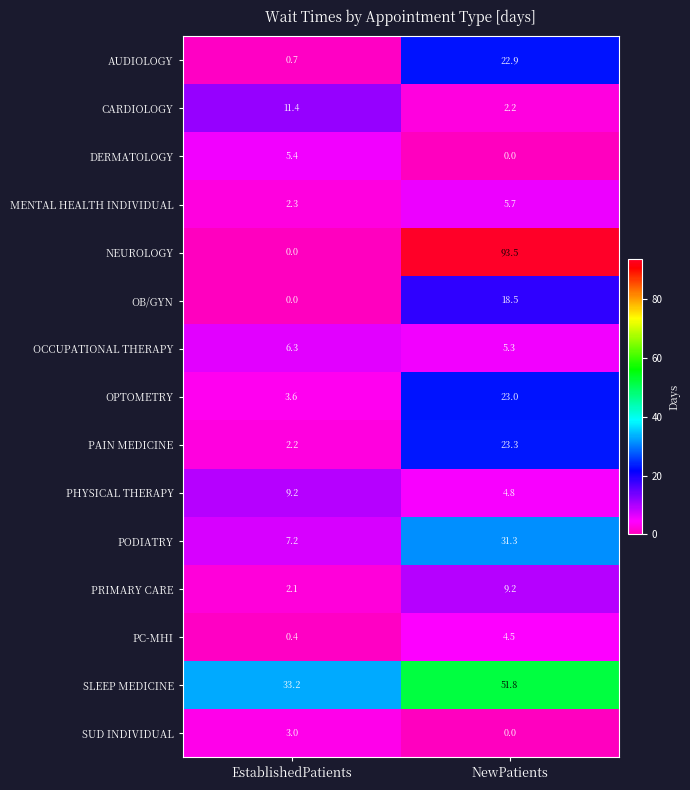

What is the sum of all PODIATRY values?

38.5